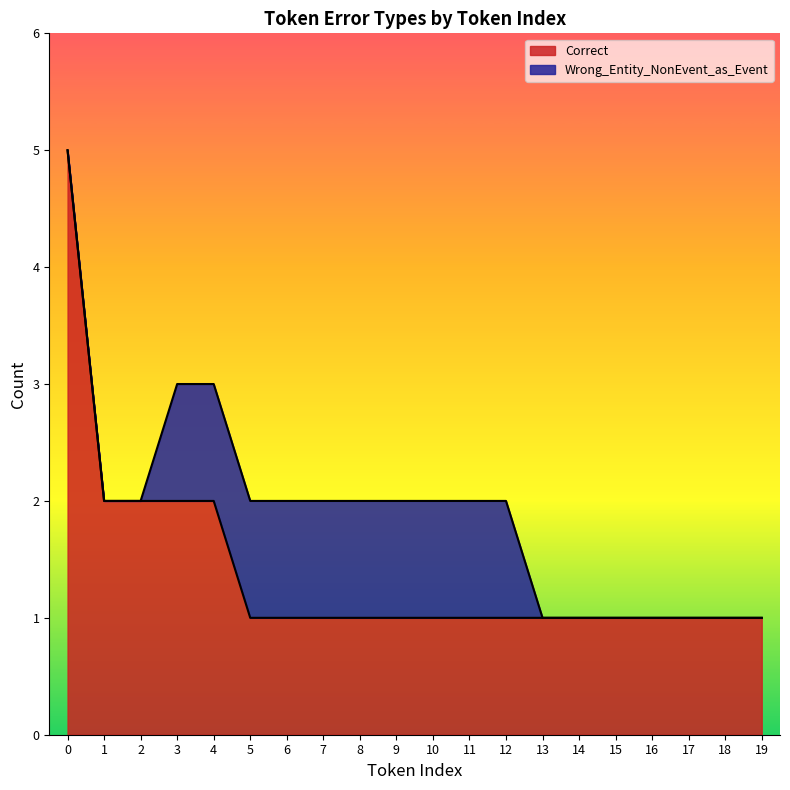

What is the change in value from 1 to 15?

-1